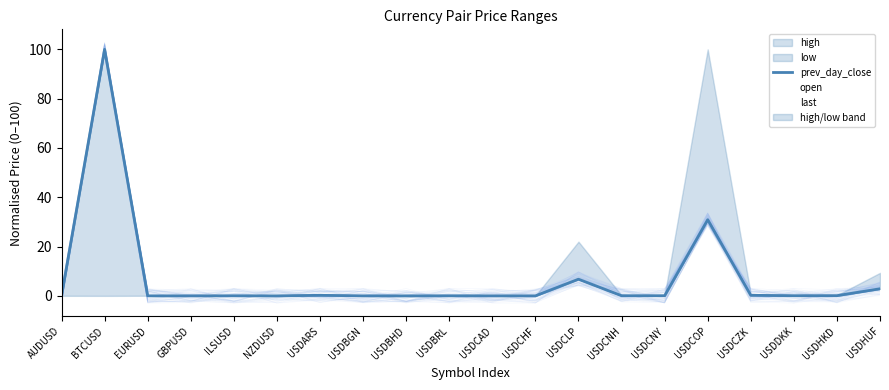

At which category does open reach its first local peak?

ILSUSD